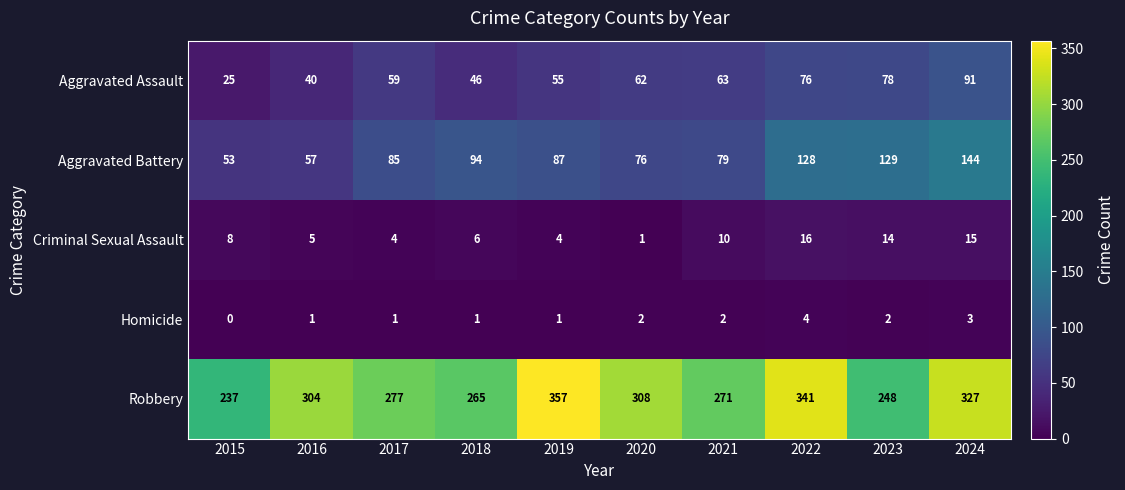

At how many categories does at least one series exceed 185?

10